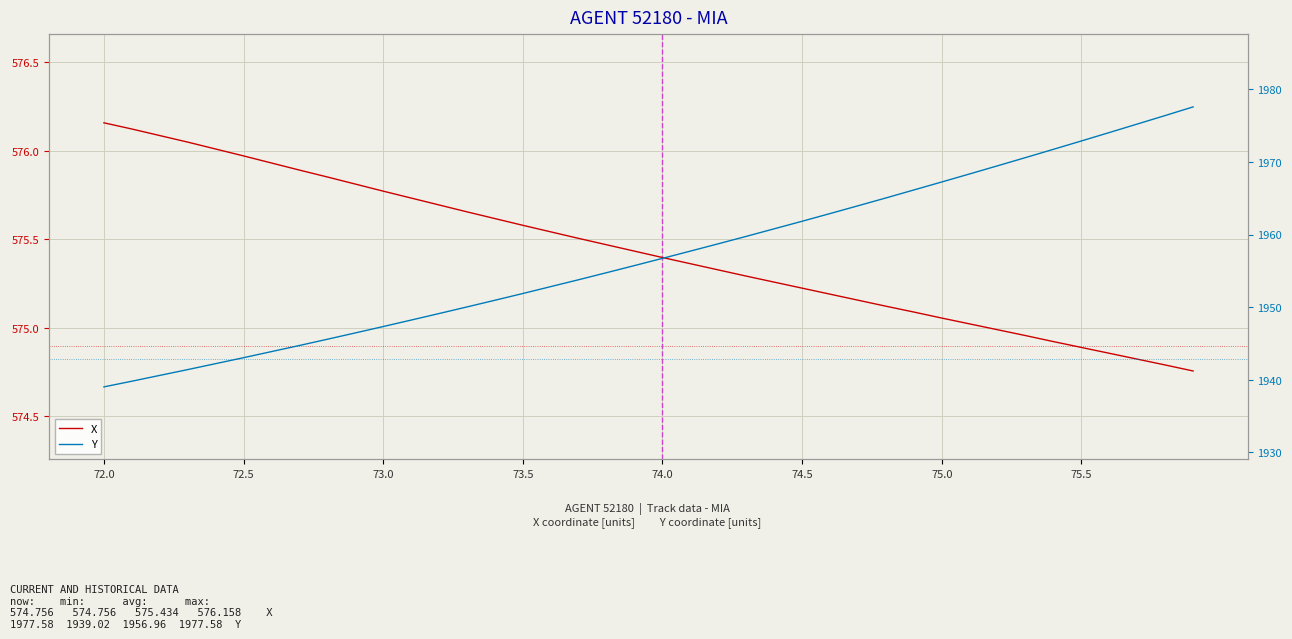

How many values in the X series exceed 575?

32